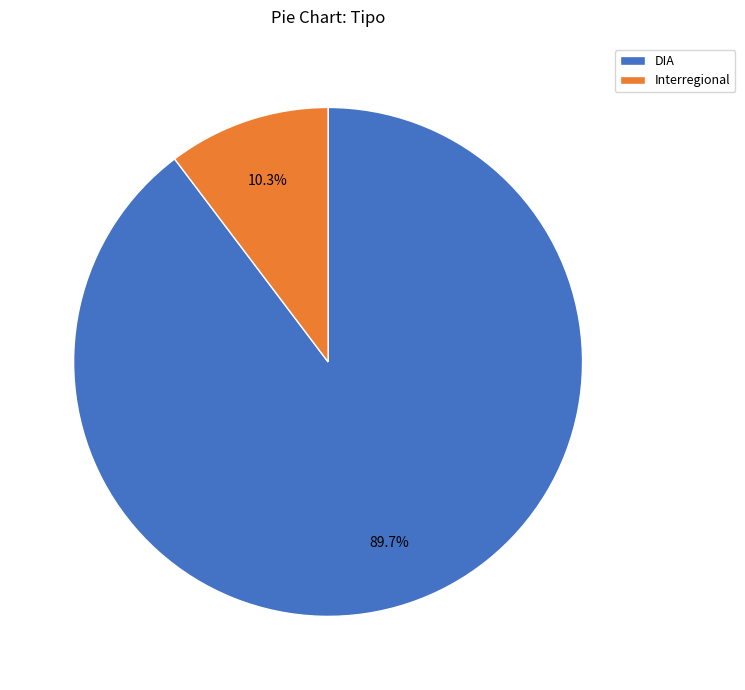

To the nearest percent, what is the combined percentage of Interregional and DIA?

100%